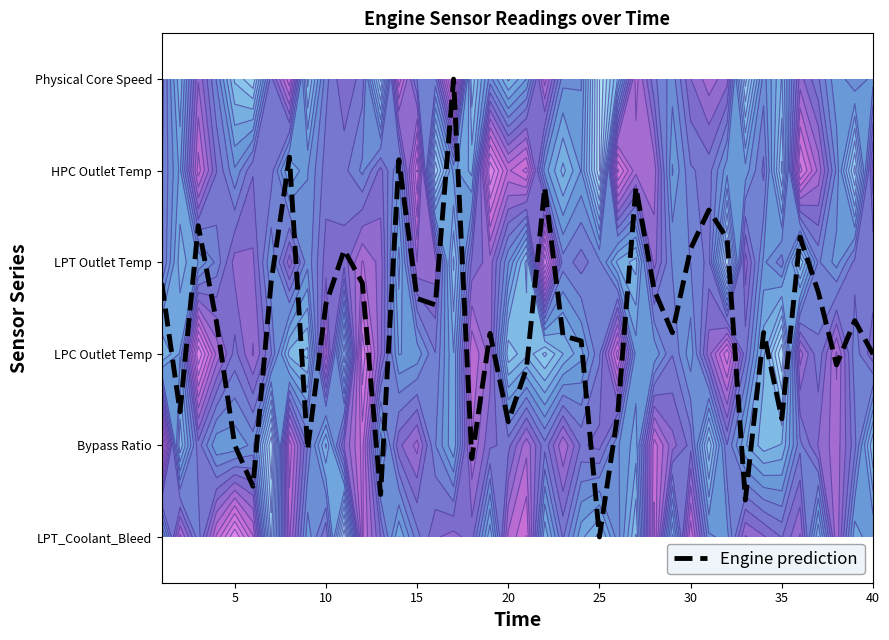

How many data points are less than 2?

14